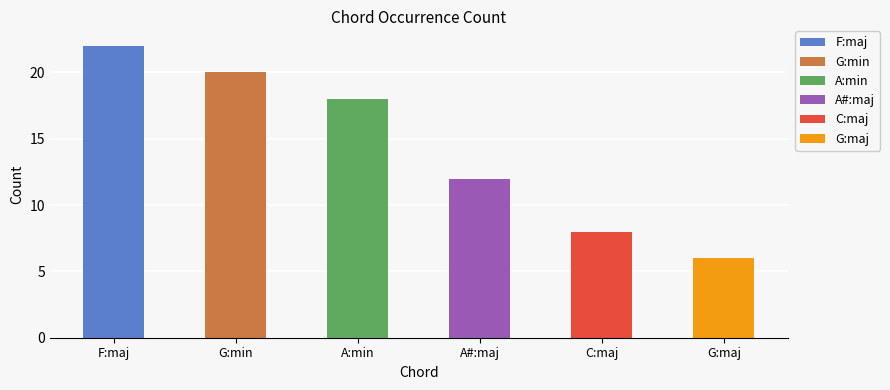

Rank the categories by value from highest to lowest.

F:maj, G:min, A:min, A#:maj, C:maj, G:maj